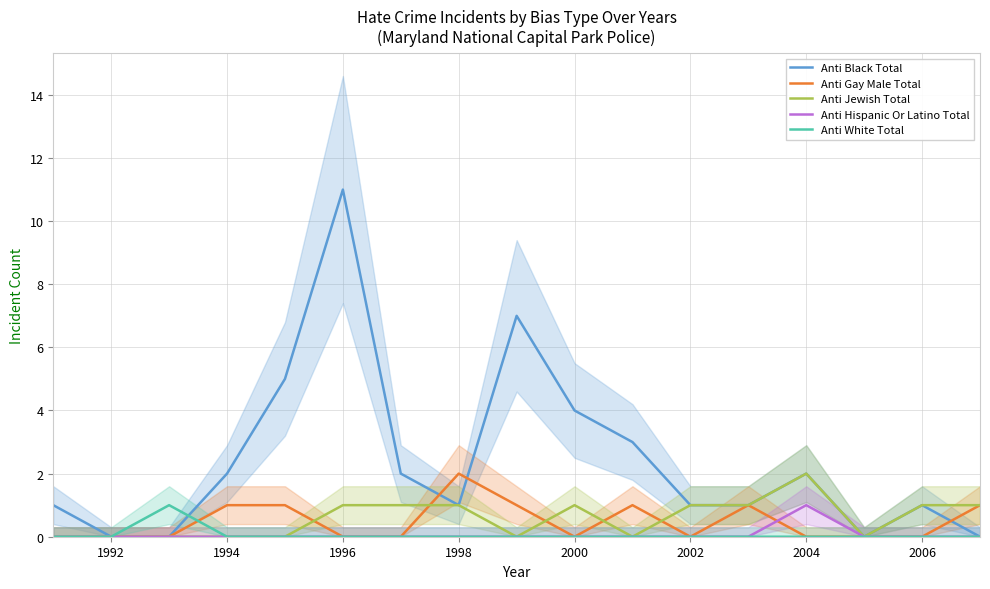

The Anti Black Total series shows 4 at 2000. True or false?

True